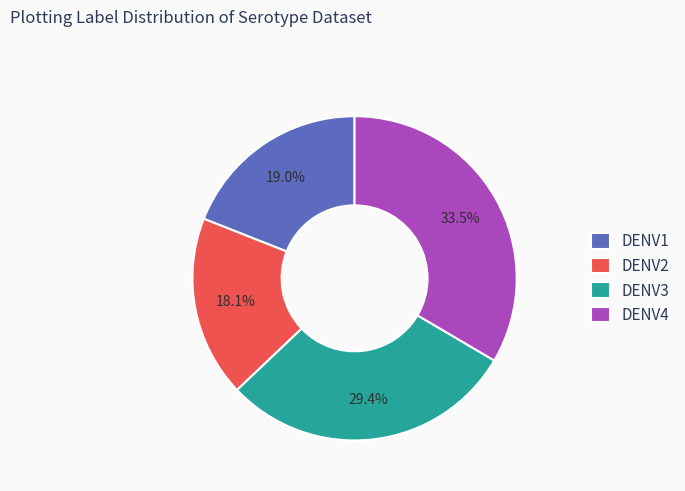

Count the number of slices in the pie.

4